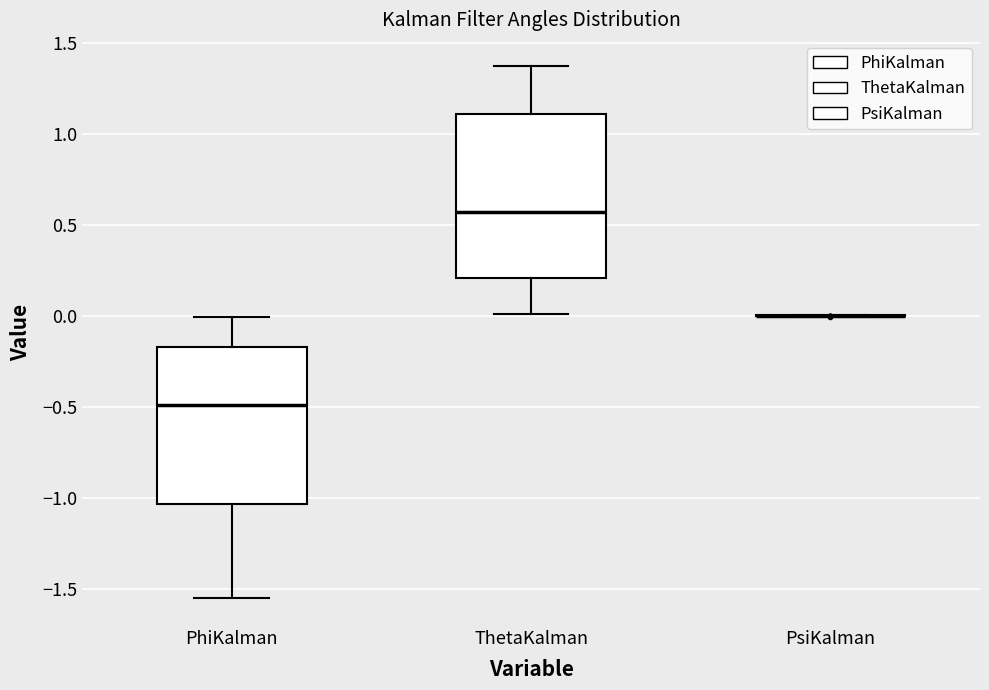

Reading left to right, transcribe this box plot: for each box, give where its median line is, the range the box spans, and where its two whiskers end, as read against the y-axis. The values are not printed on the chart, so give them approximately, as read against the axis.

PhiKalman: median -0.50, box -1.05 to -0.15, whiskers -1.55 to 0.00
ThetaKalman: median 0.55, box 0.20 to 1.10, whiskers 0.00 to 1.35
PsiKalman: box collapsed to a line at 0.00, whiskers 0.00 to 0.00